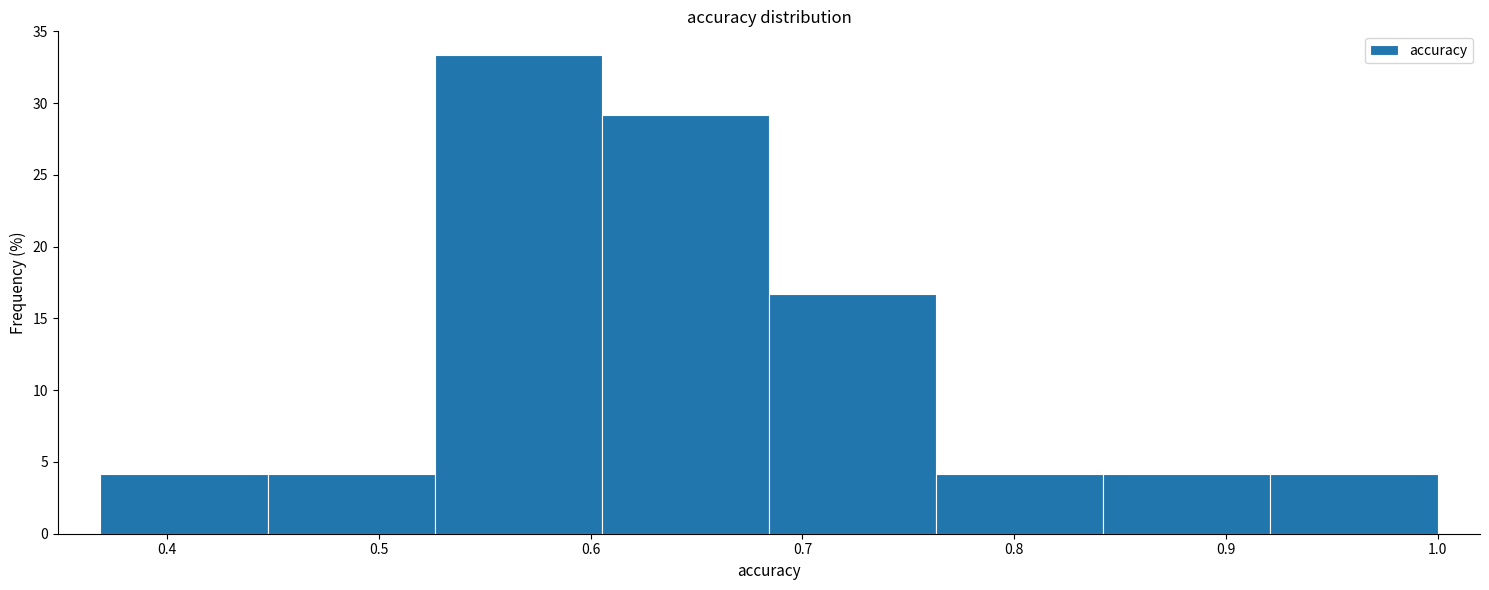

Reading left to right, transcribe this chart: for each bar, give the range it covers on the x-axis and its height. Neither the bar edges nor the heights are printed on the chart, so give them approximately, as read against the axes.

0.37 to 0.45: 4.0
0.45 to 0.53: 4.0
0.53 to 0.61: 33.5
0.61 to 0.68: 29.0
0.68 to 0.76: 16.5
0.76 to 0.84: 4.0
0.84 to 0.92: 4.0
0.92 to 1.00: 4.0